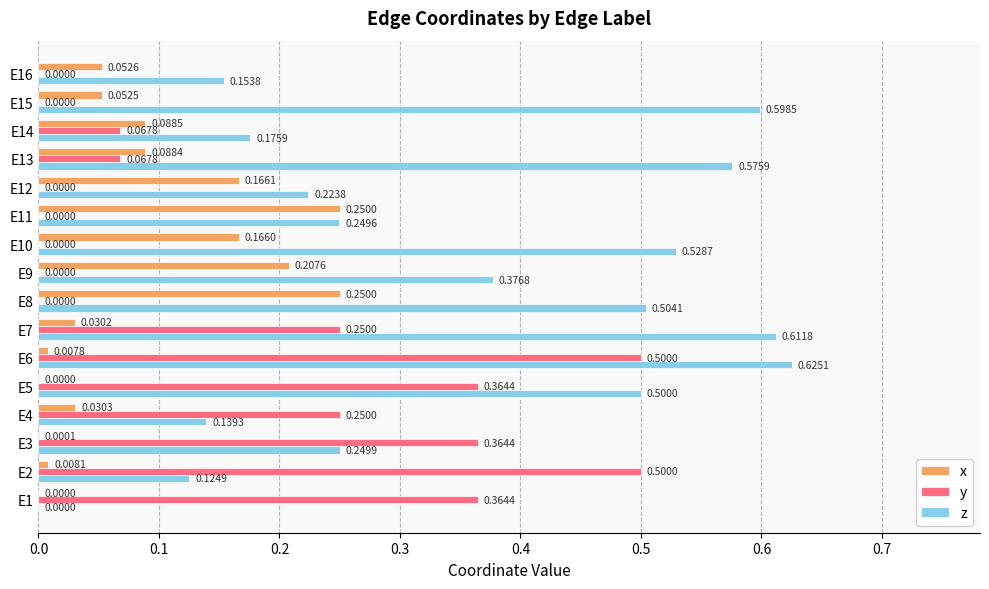

Which series has the widest spread of values?

z